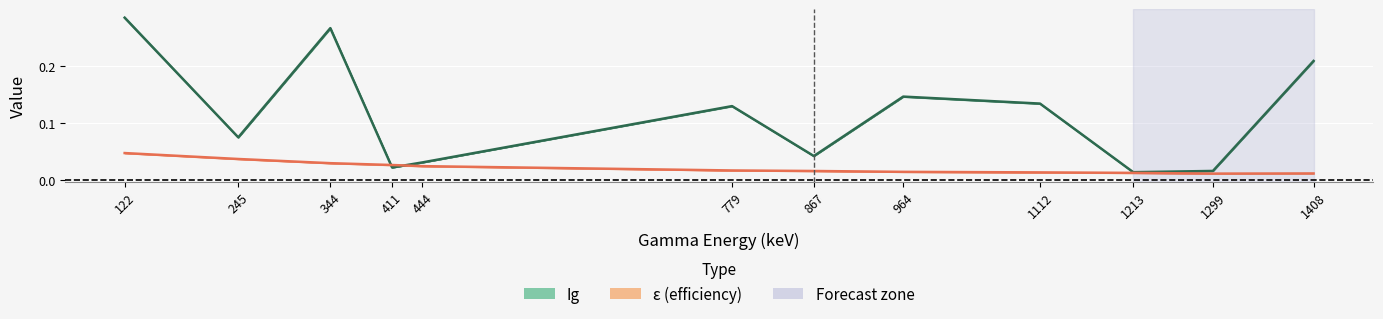

Is the value of ε (efficiency) at 444 greater than the value of Ig at 1112?

No